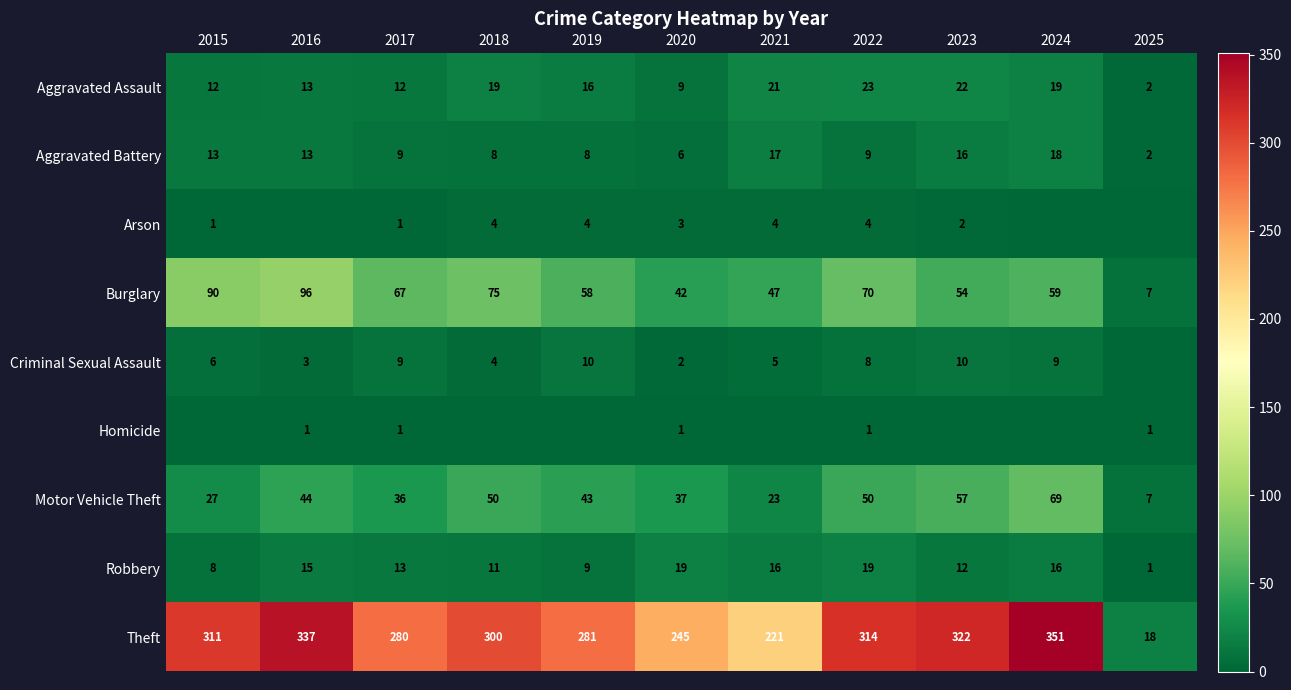

How many distinct data groups are displayed?

9